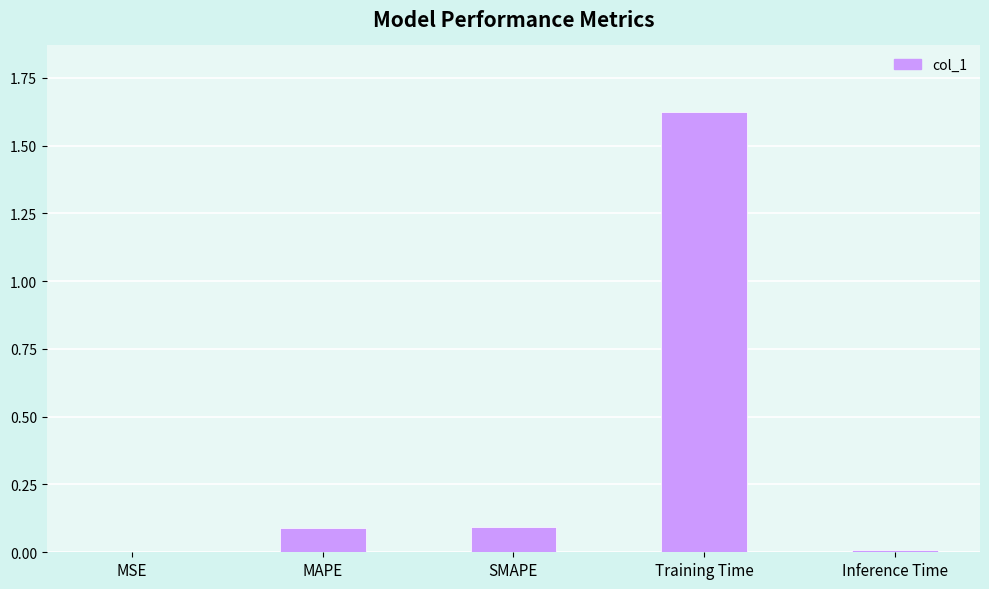

Which has a higher value, SMAPE or Training Time?

Training Time